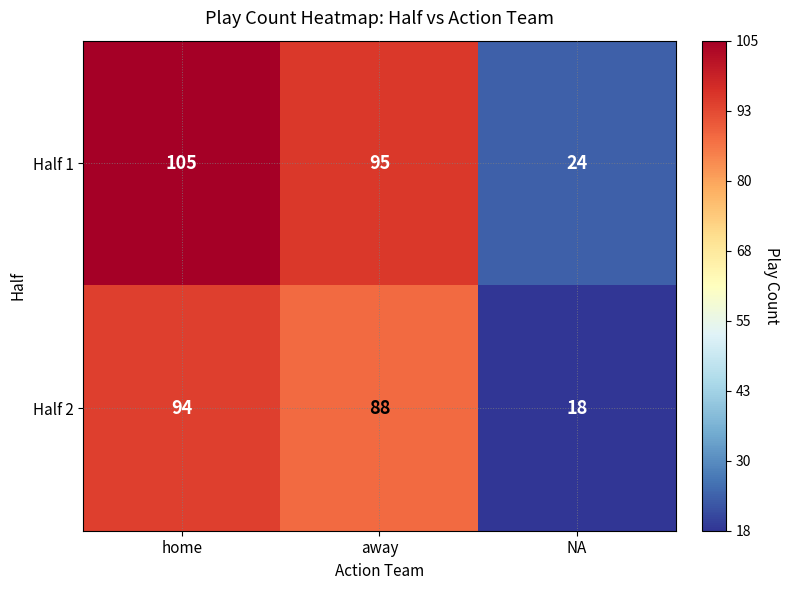

Which series changed the most between away and NA?

Half 1